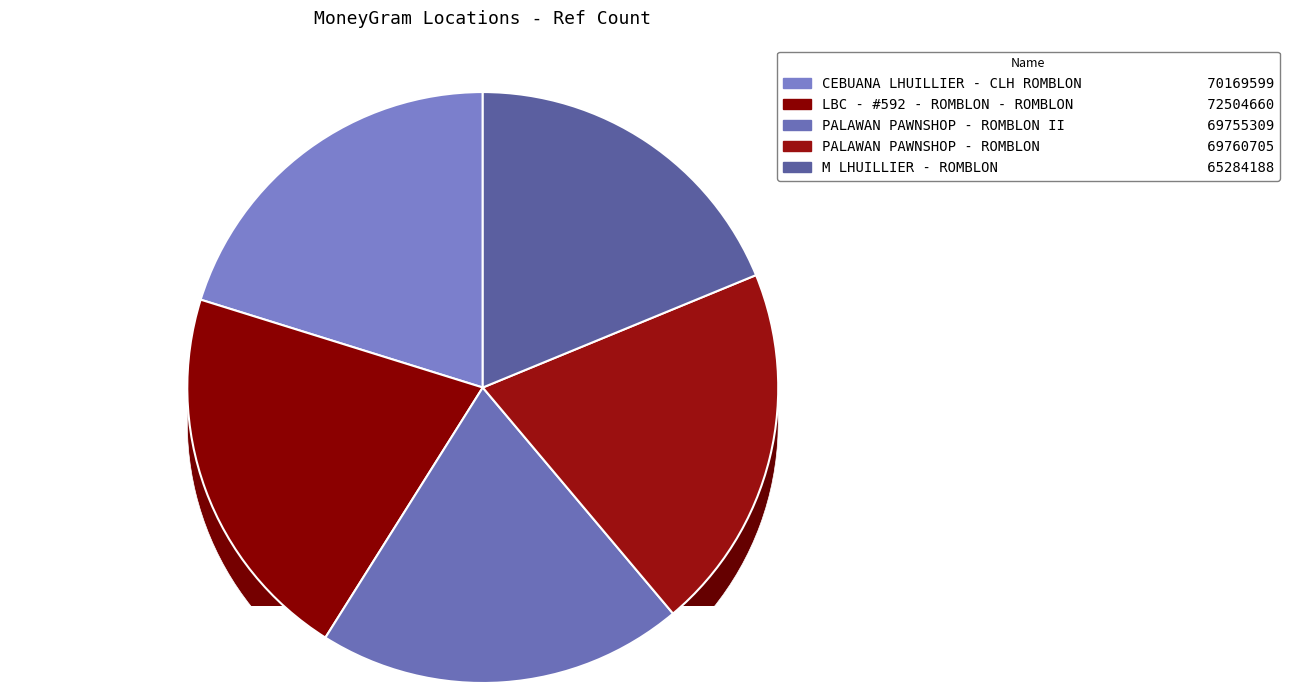

True or false: M LHUILLIER - ROMBLON accounts for 19% of the total.

True